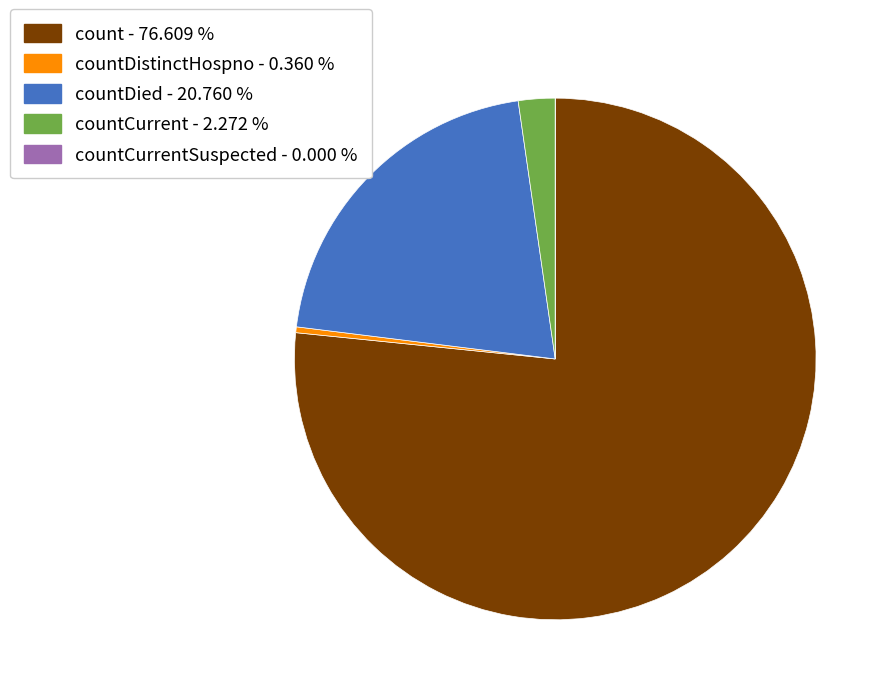

Is there any slice that represents more than half of the pie?

Yes